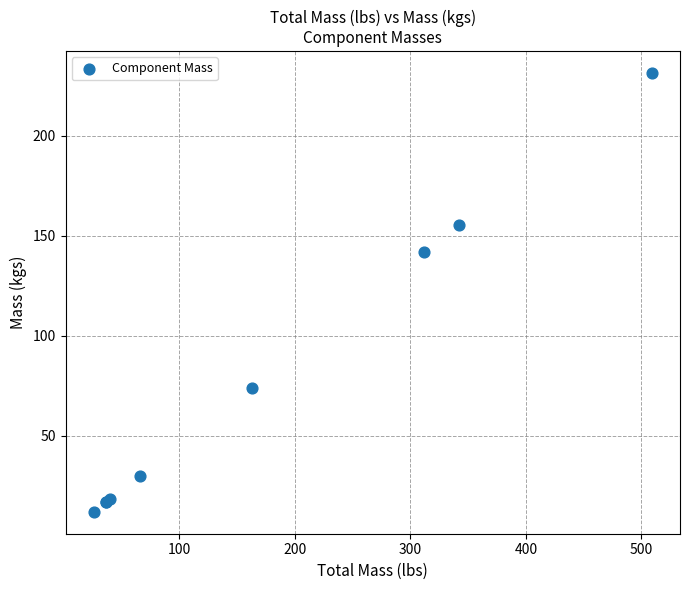

What Y value in the scatter plot is closest to 121?

141.8